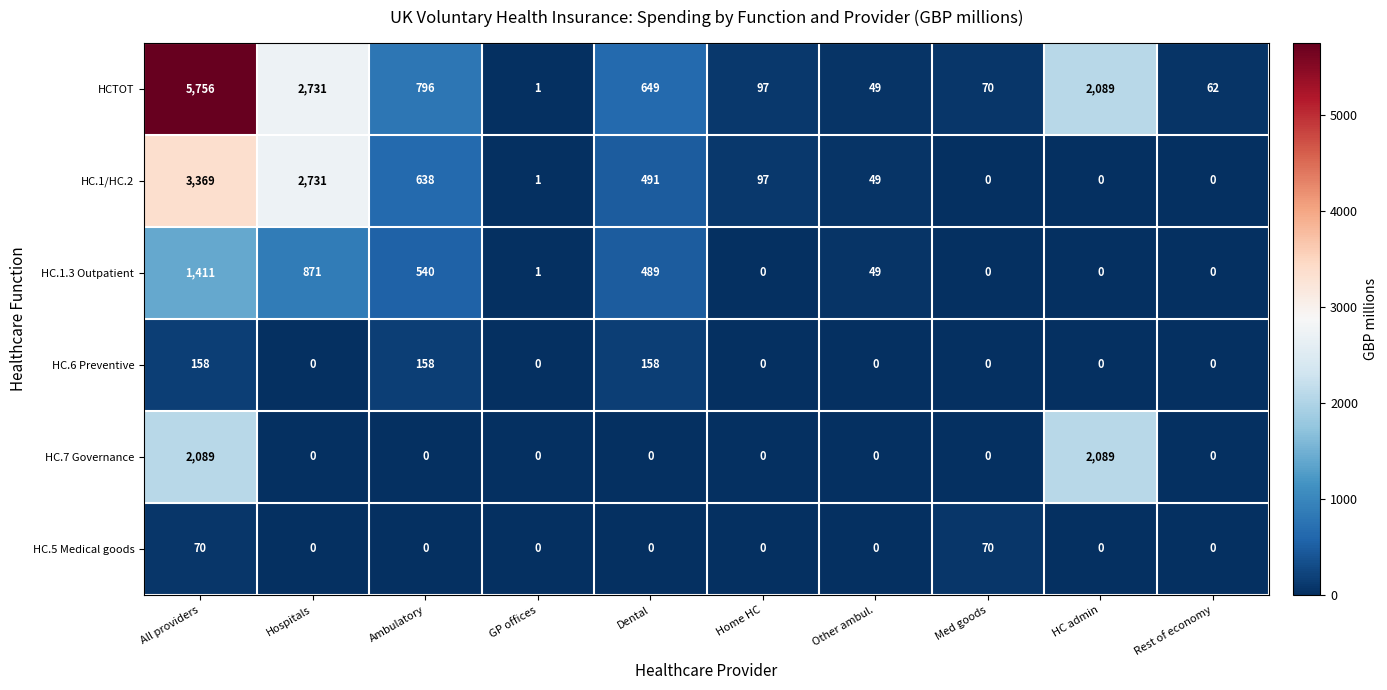

How many values in the HC.1.3 Outpatient series are below 49?

5